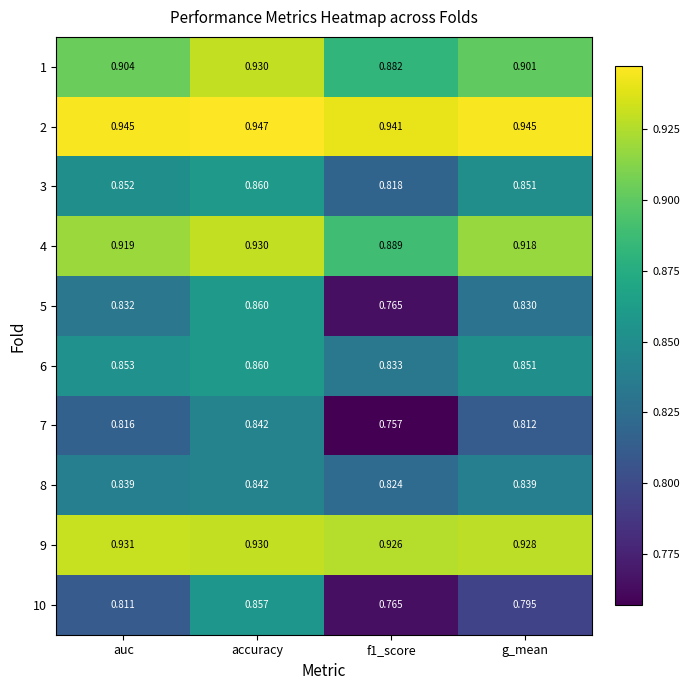

Which series changed the most between auc and f1_score?

5